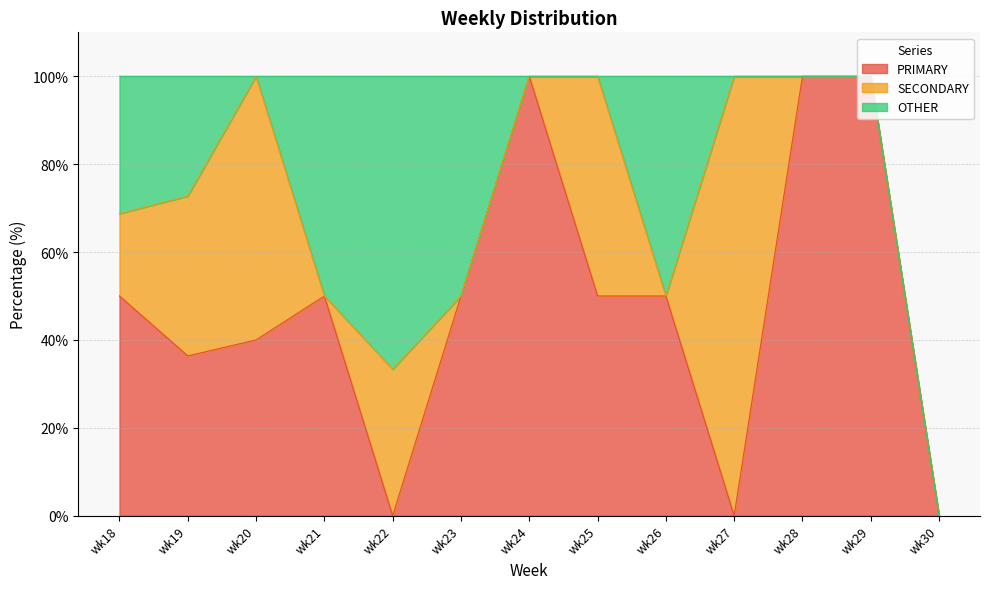

Between wk23 and wk22, which is larger?

wk23